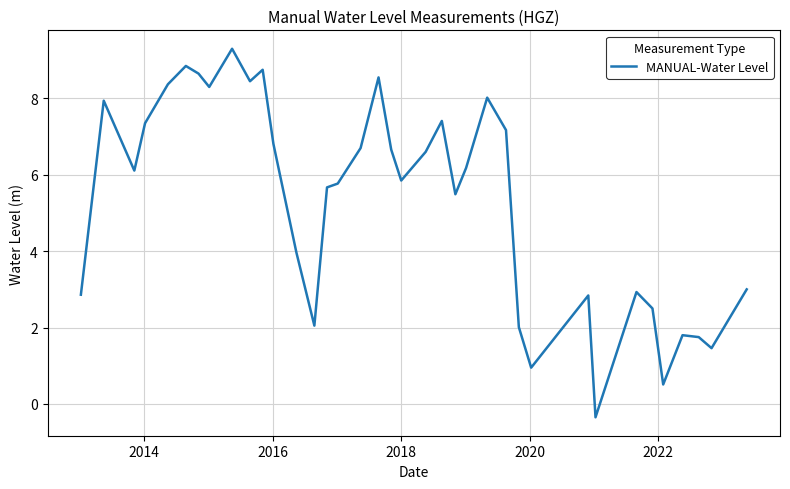

What is the minimum value shown in the chart?

-0.3